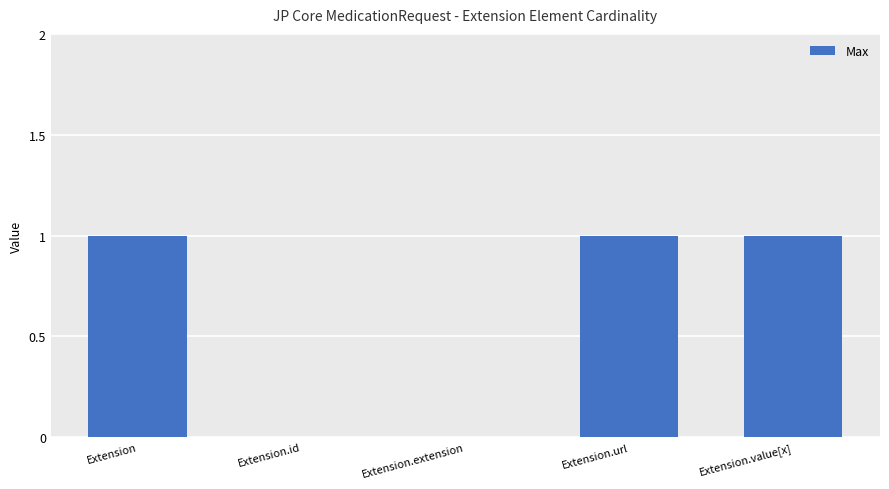

How many data points does each series have?

5